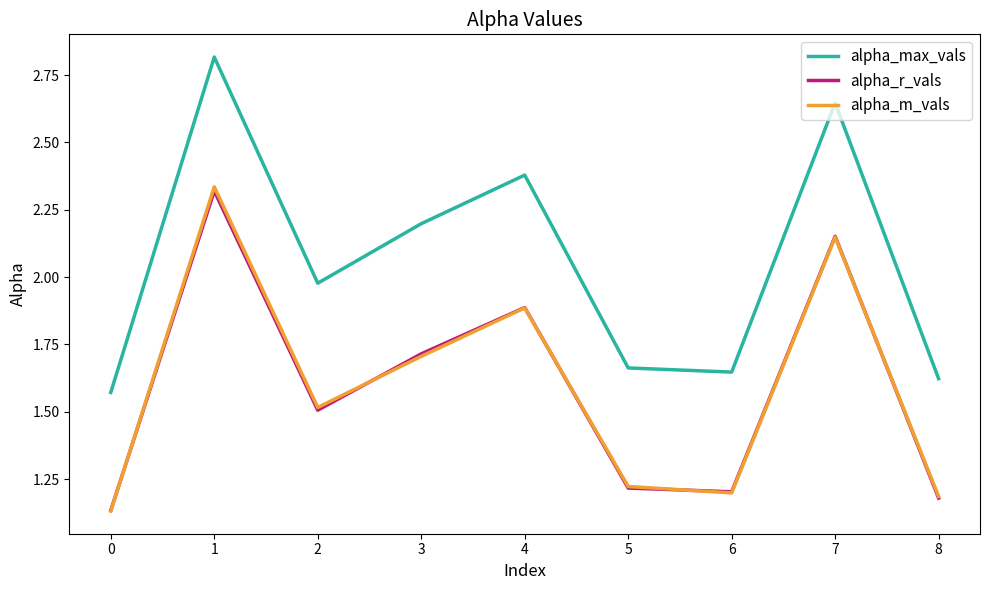

The alpha_m_vals series shows 0.6 at 1. True or false?

False